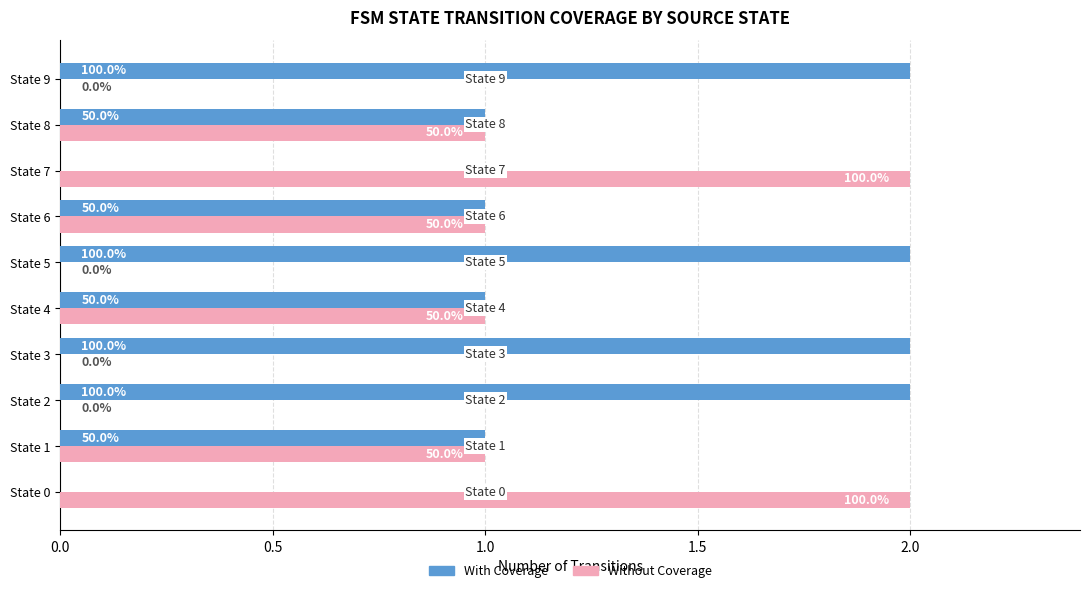

What are all the series names shown in the legend?

With Coverage, Without Coverage